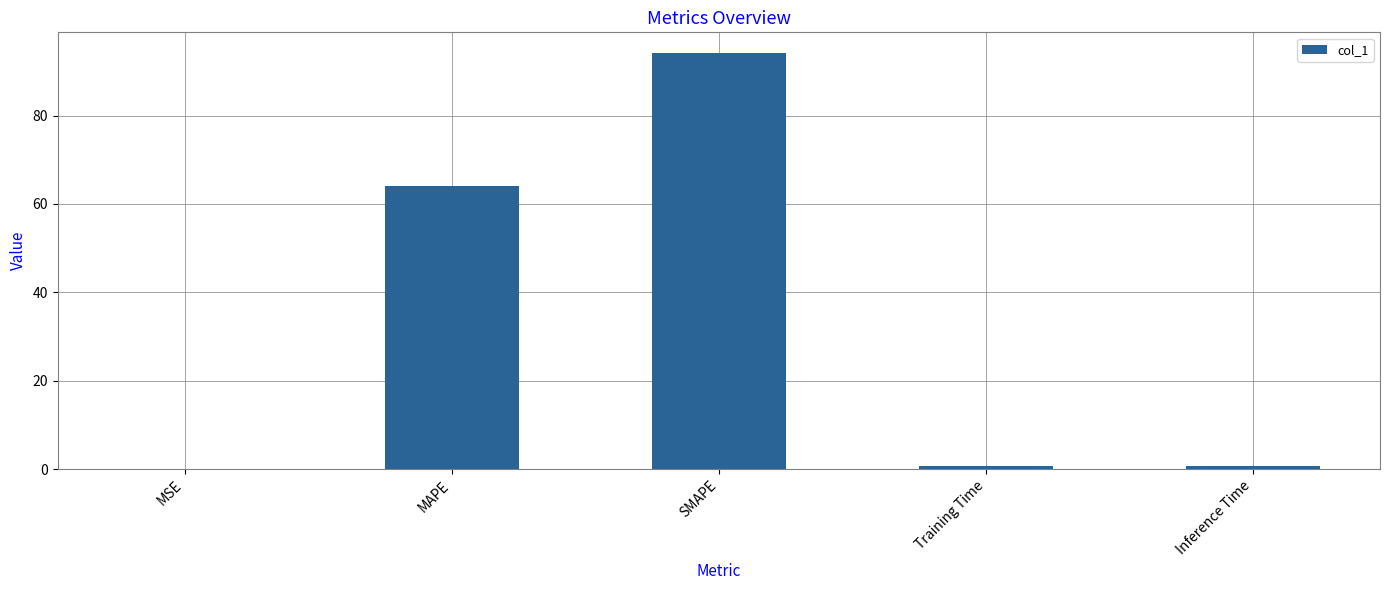

Which category has the highest value across all series?

SMAPE